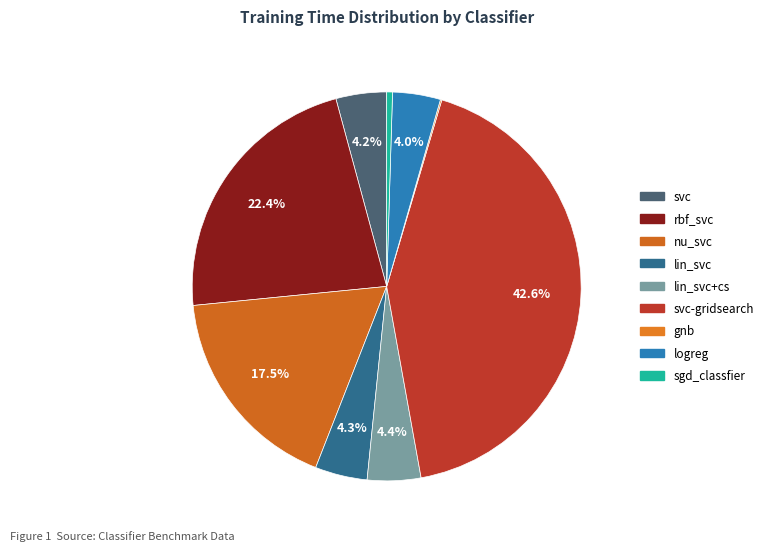

Which category has the biggest portion of the pie?

svc-gridsearch